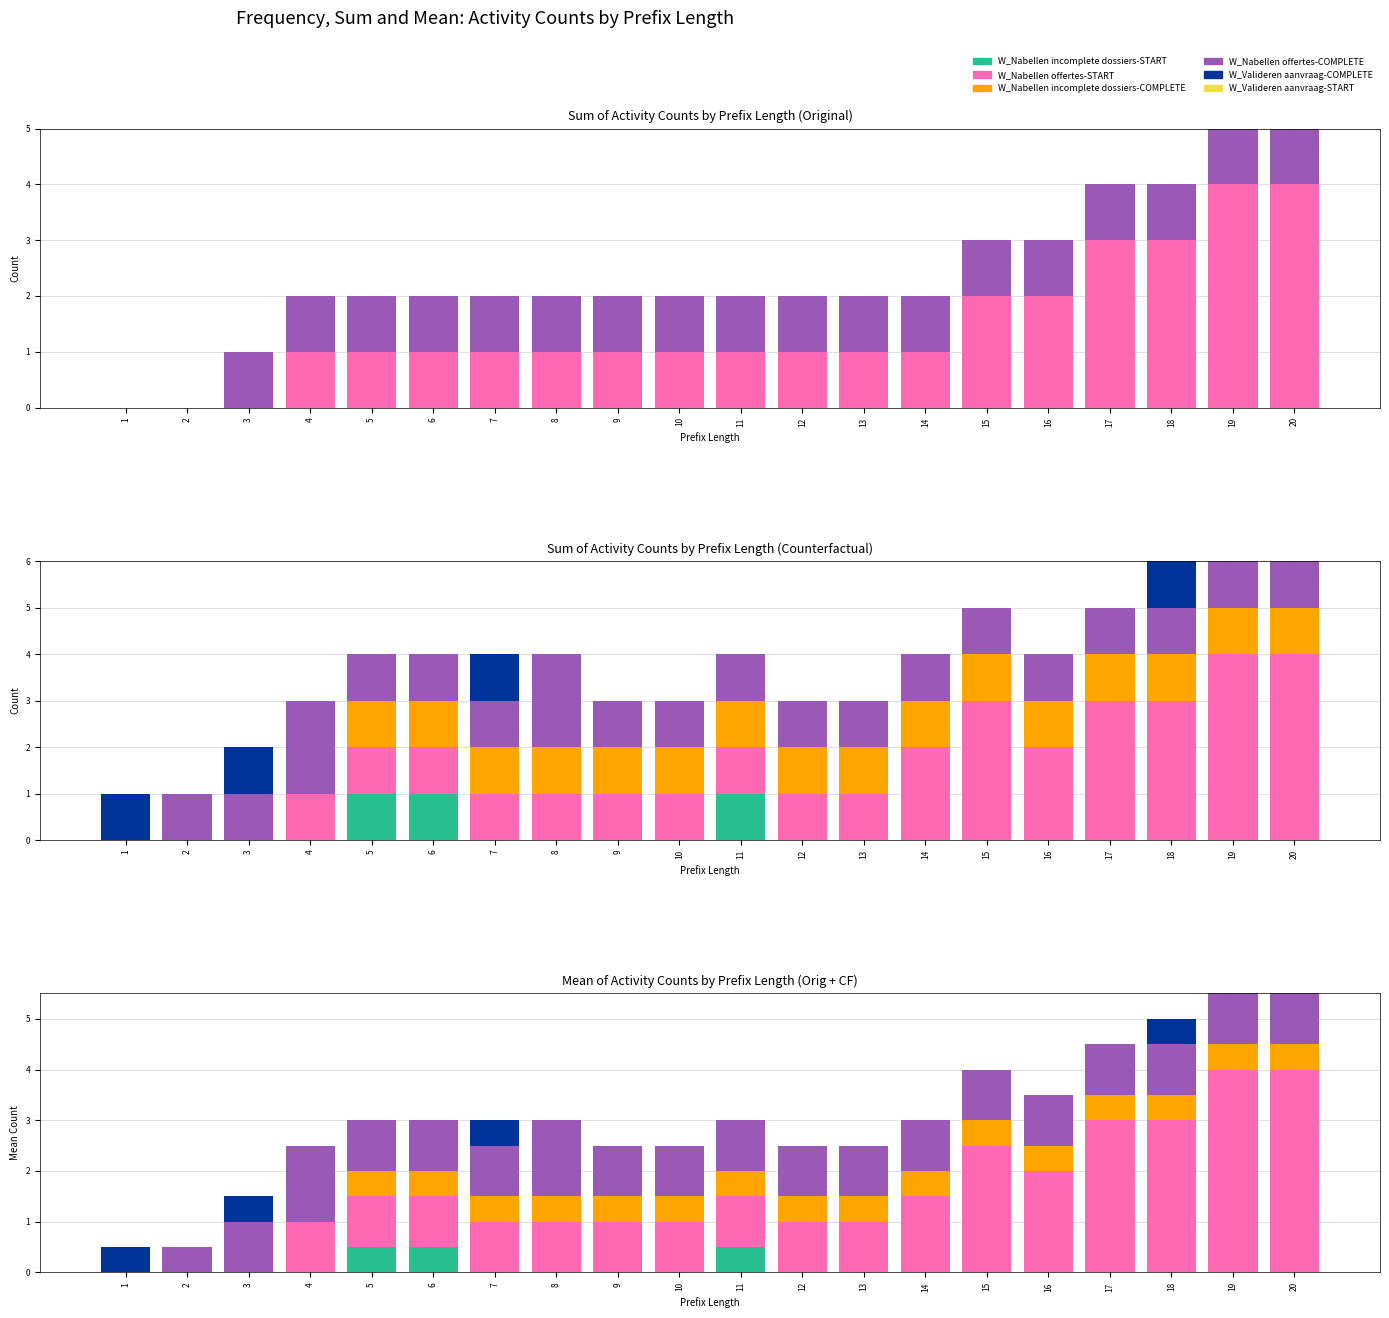

What is the spread (max minus min) of values at 6?

1.0